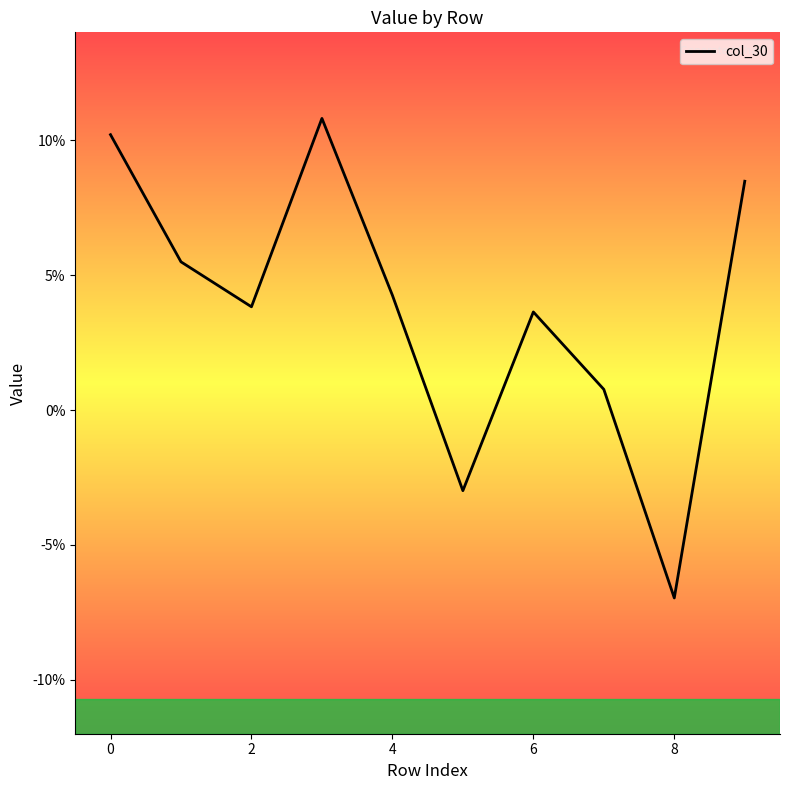

True or false: the data has more than 1 interior local peaks.

True